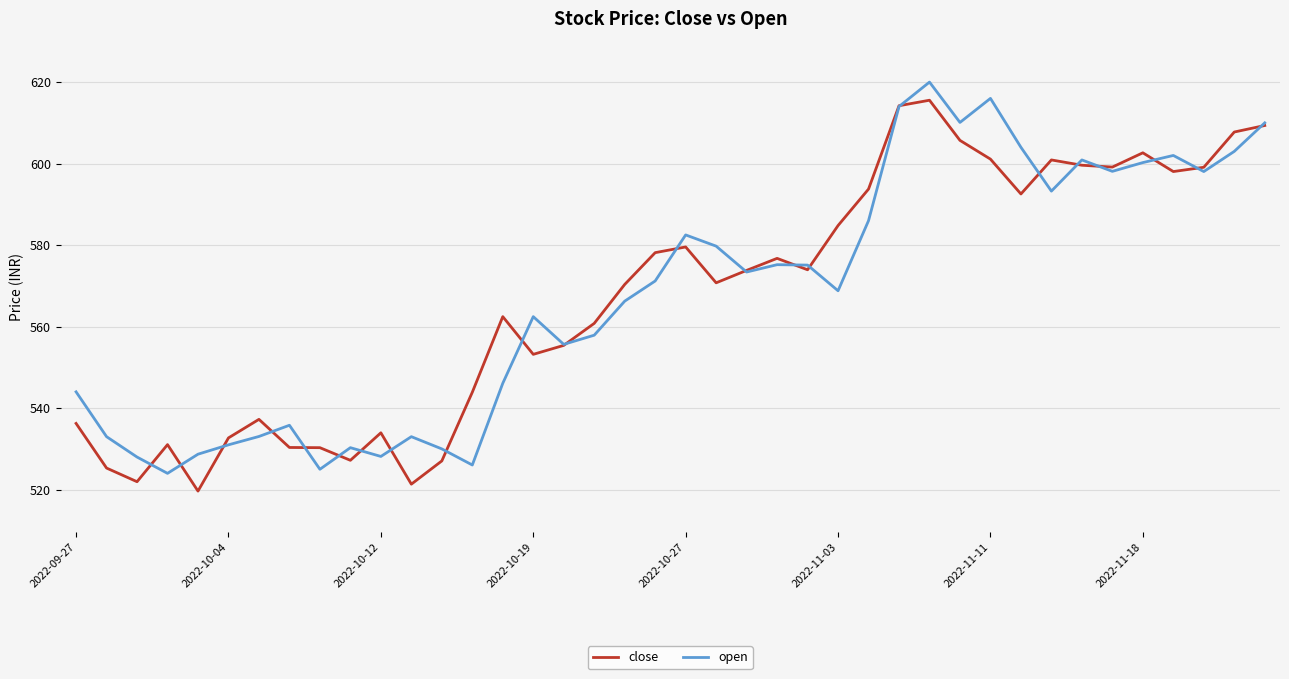

What is the sum of all close values?

22697.6